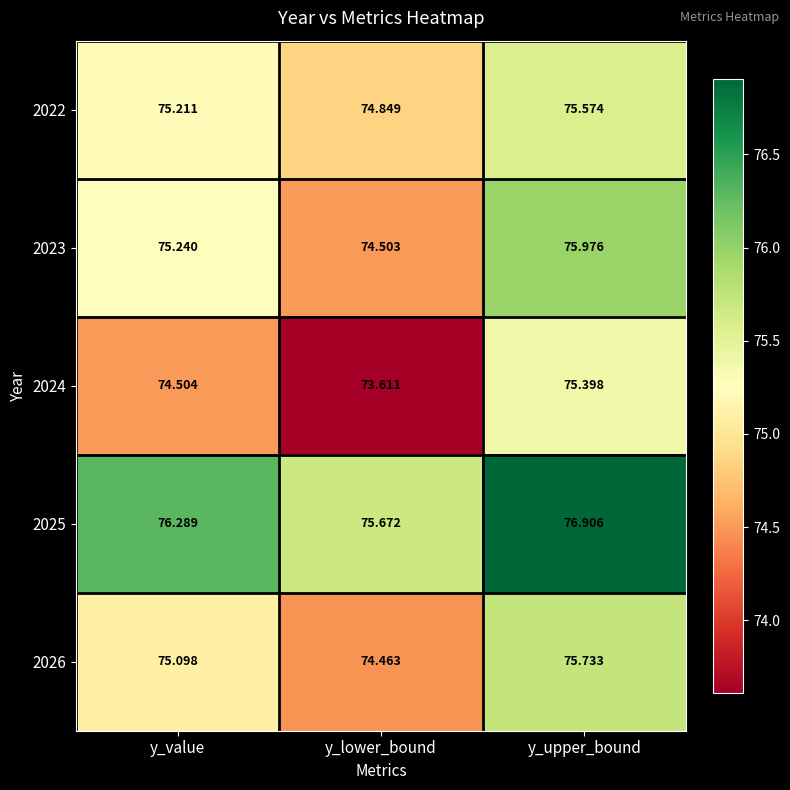

At which category is the sum across all series the highest?

y_upper_bound